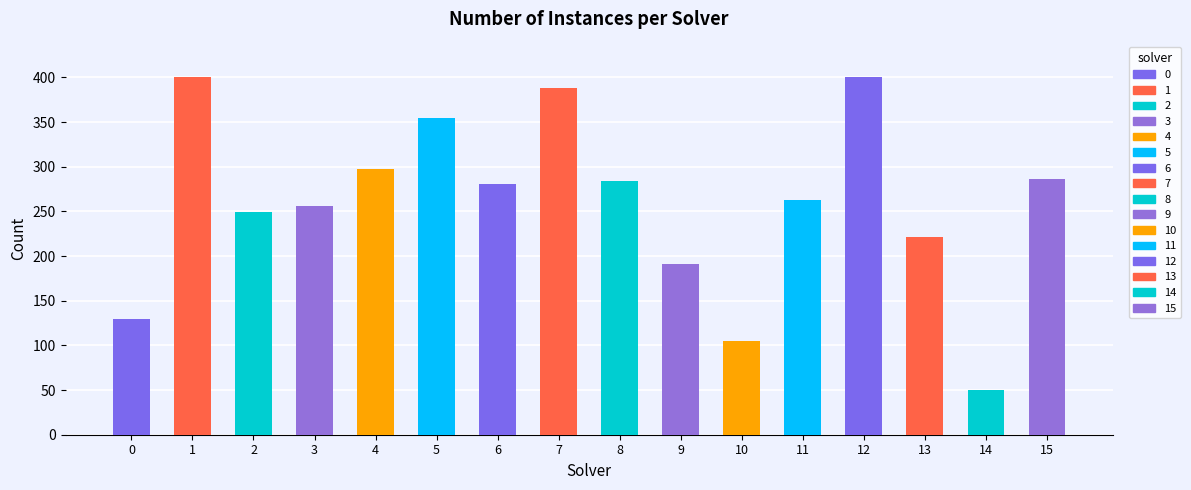

Reading right to left, extract all data points from this chart.

15=286	14=50	13=221	12=400	11=263	10=105	9=191	8=284	7=388	6=281	5=355	4=298	3=256	2=249	1=400	0=130